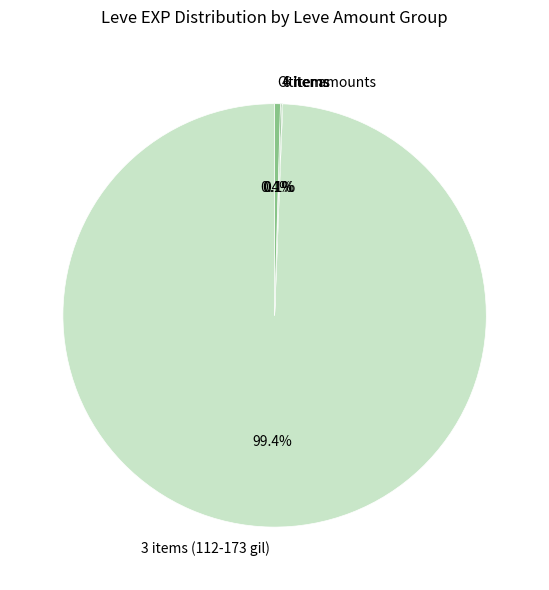

Which category has the biggest portion of the pie?

3 items (112-173 gil)